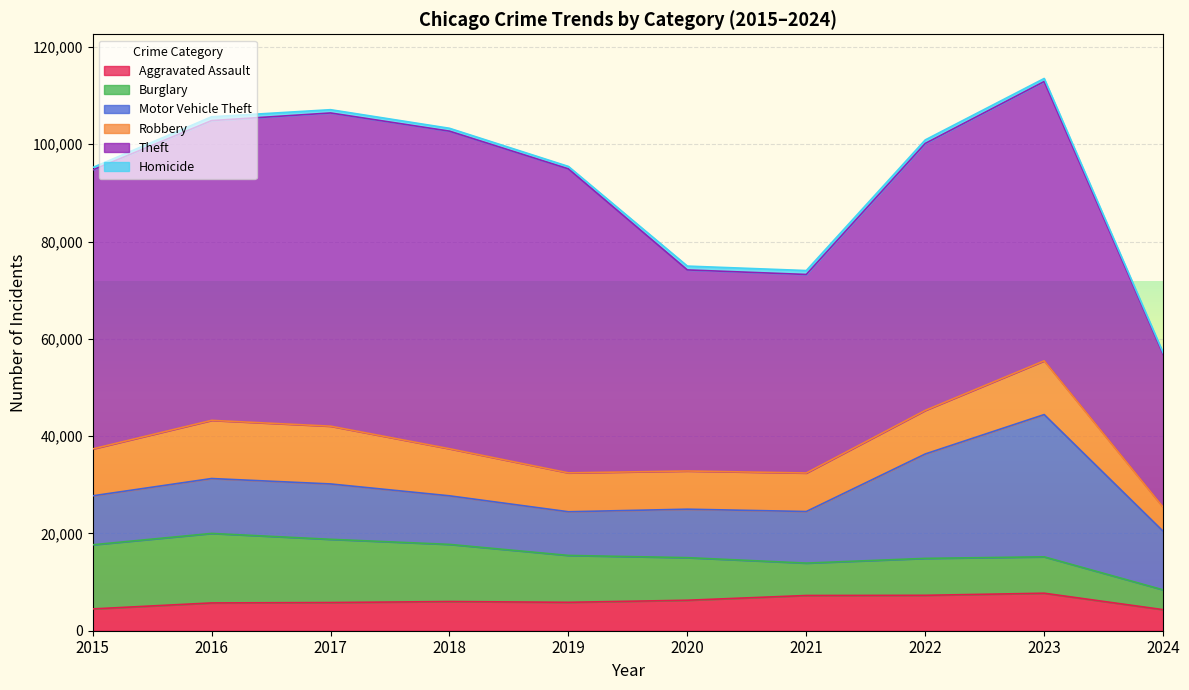

What is the smallest value displayed?

322